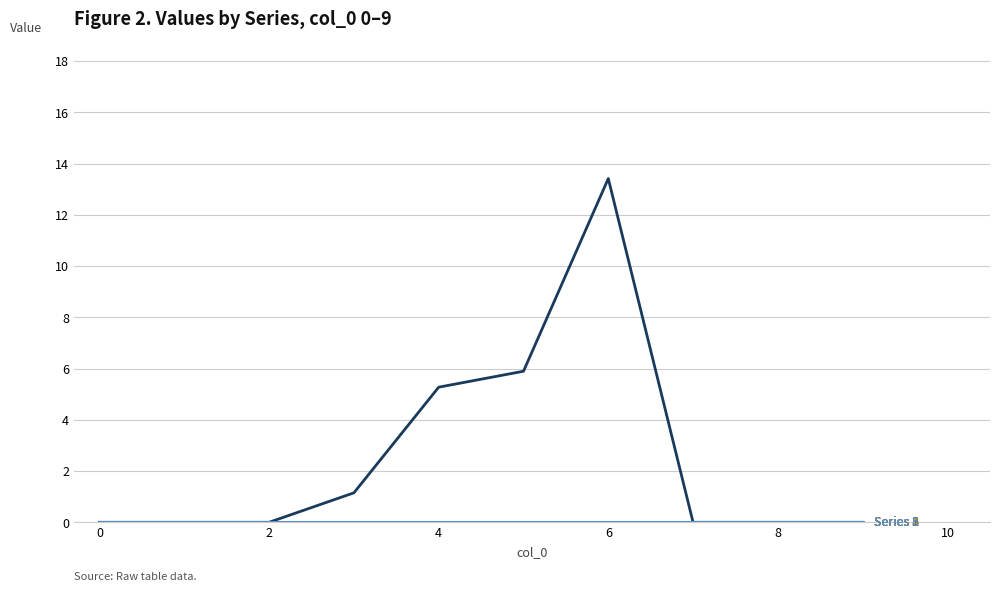

The value of Series 5 at 6 is 0.0. True or false?

True